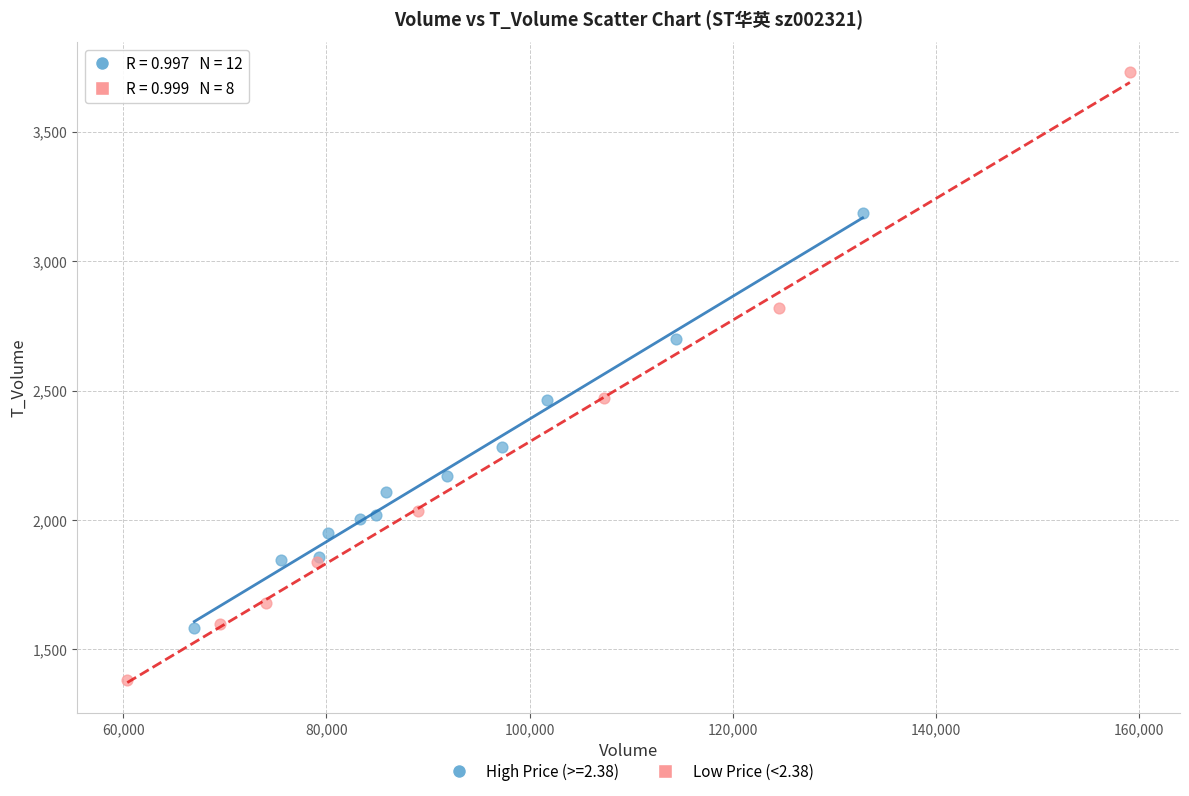

Which series contains the lowest Y value?

Low Price (<2.38)